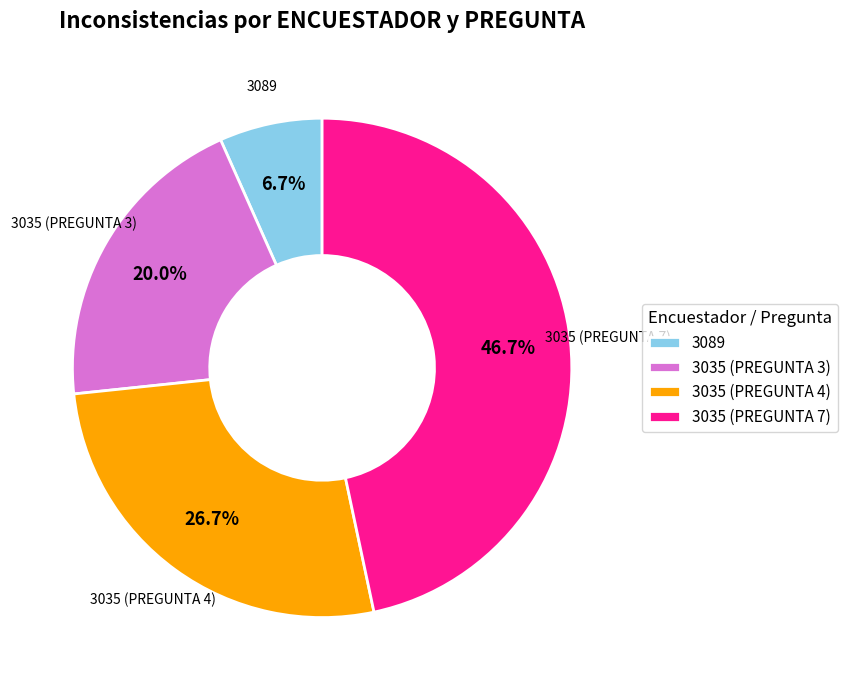

Combined, do 3089 and 3035 (PREGUNTA 7) account for over 50%?

Yes